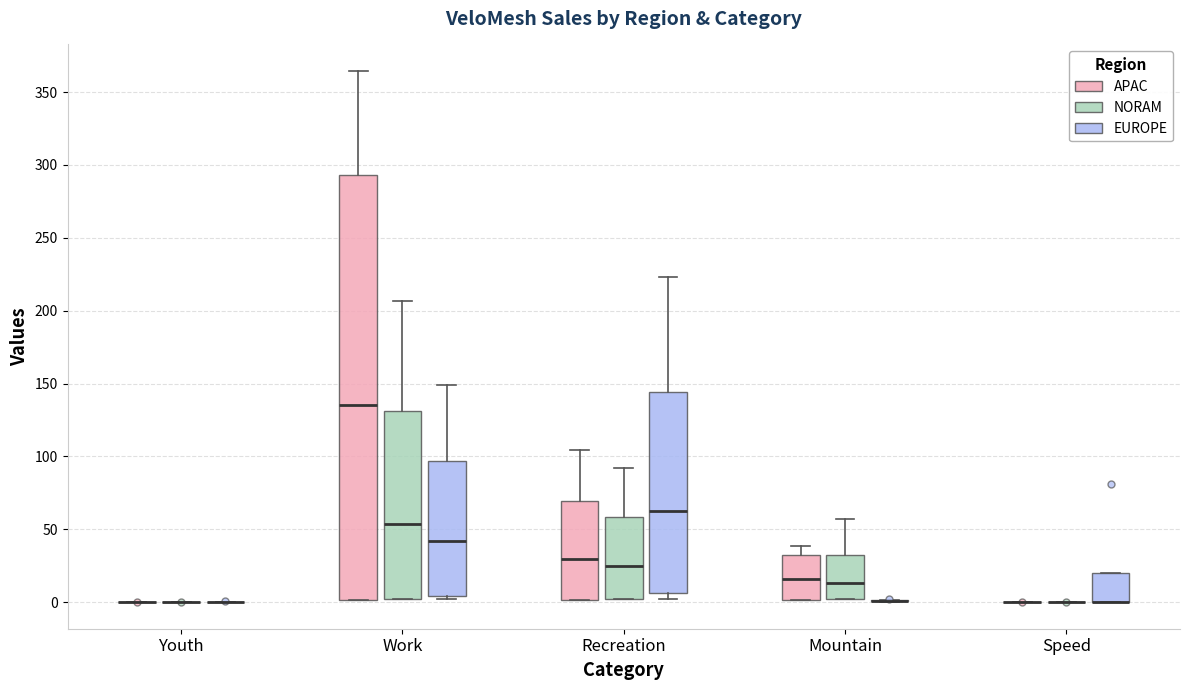

Comparing the boxes themselves (not the whiskers), which one is the tallest?

Work (APAC)